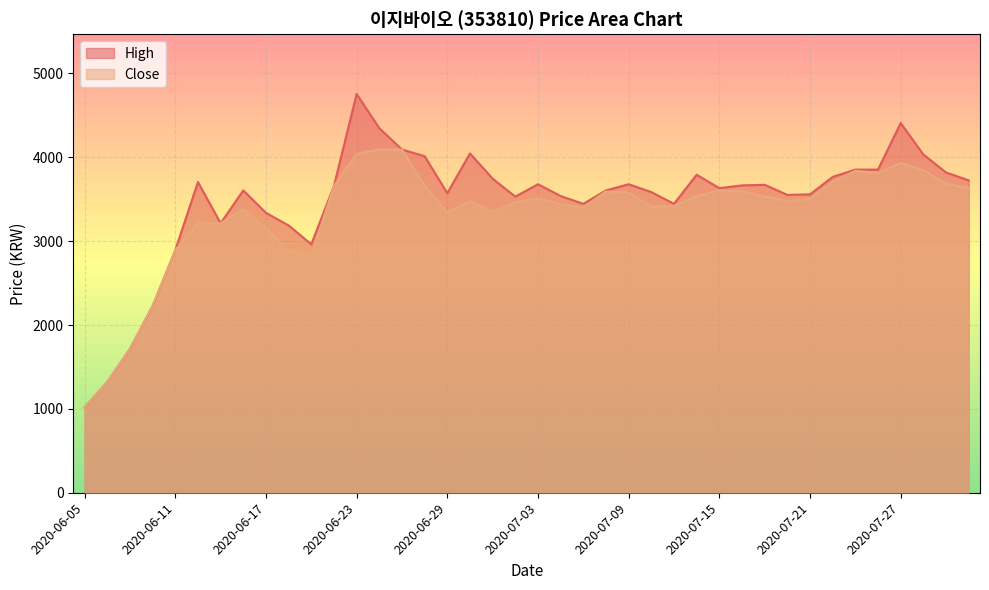

Which has a higher value, 2020-07-14 or 2020-06-22?

2020-07-14